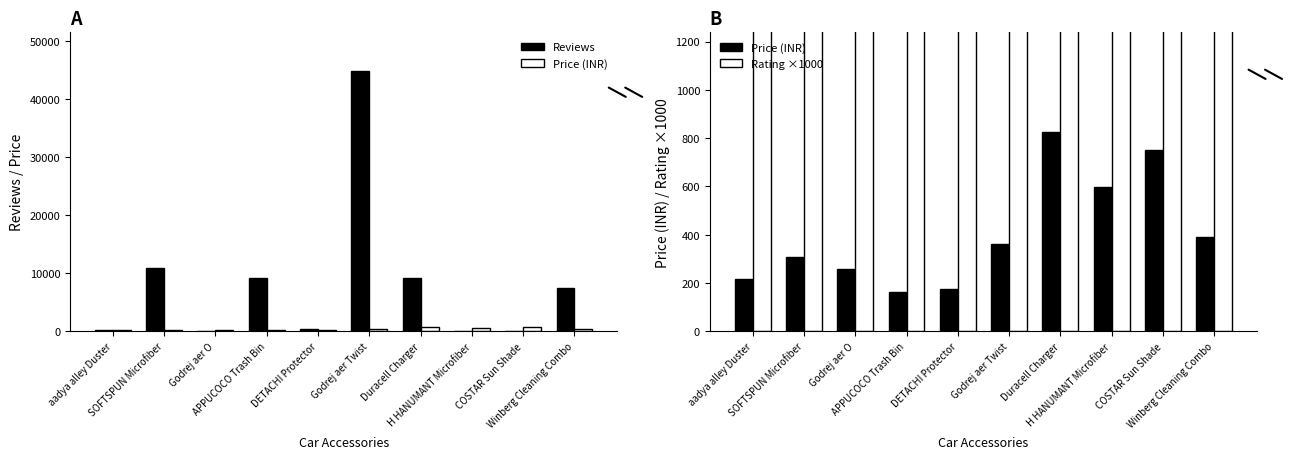

Is the value of Rating ×1000 at APPUCOCO Trash Bin greater than the value of Price (INR) at aadya alley Duster?

Yes